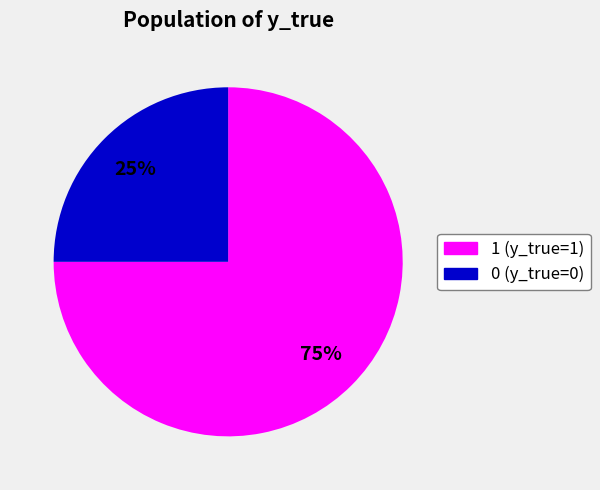

To the nearest percent, what is the difference between the largest and smallest slice percentages?

50%